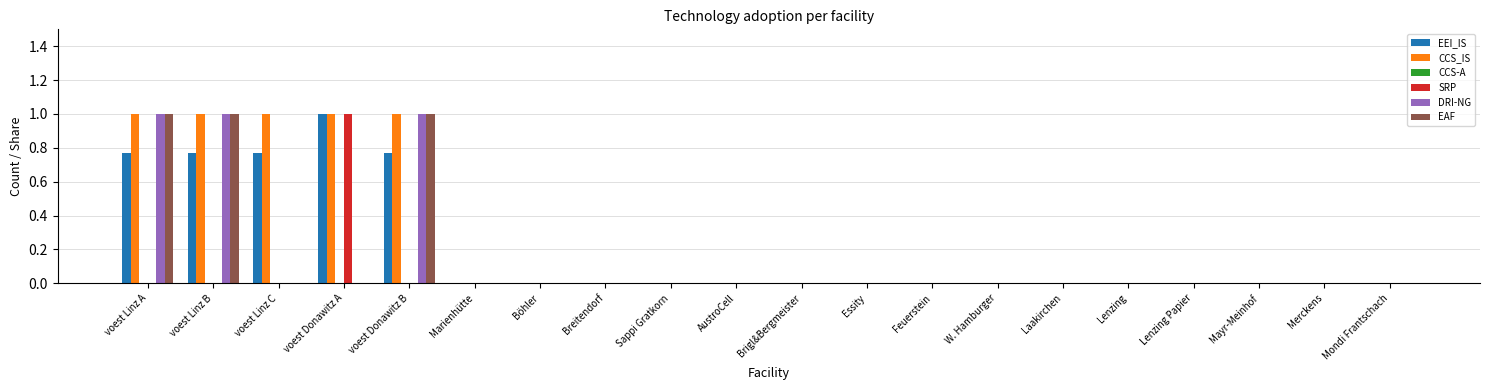

What is the sum of all EAF values?

3.0